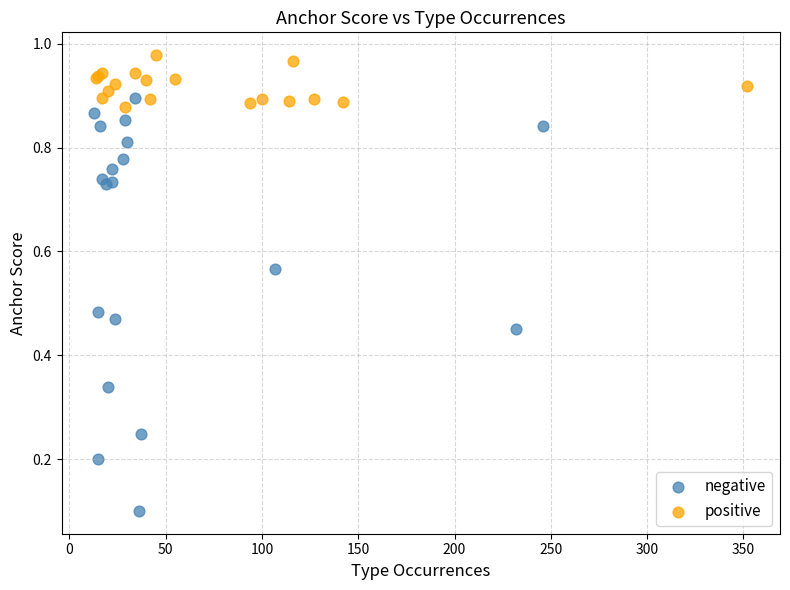

Which series reaches the minimum Y coordinate?

negative